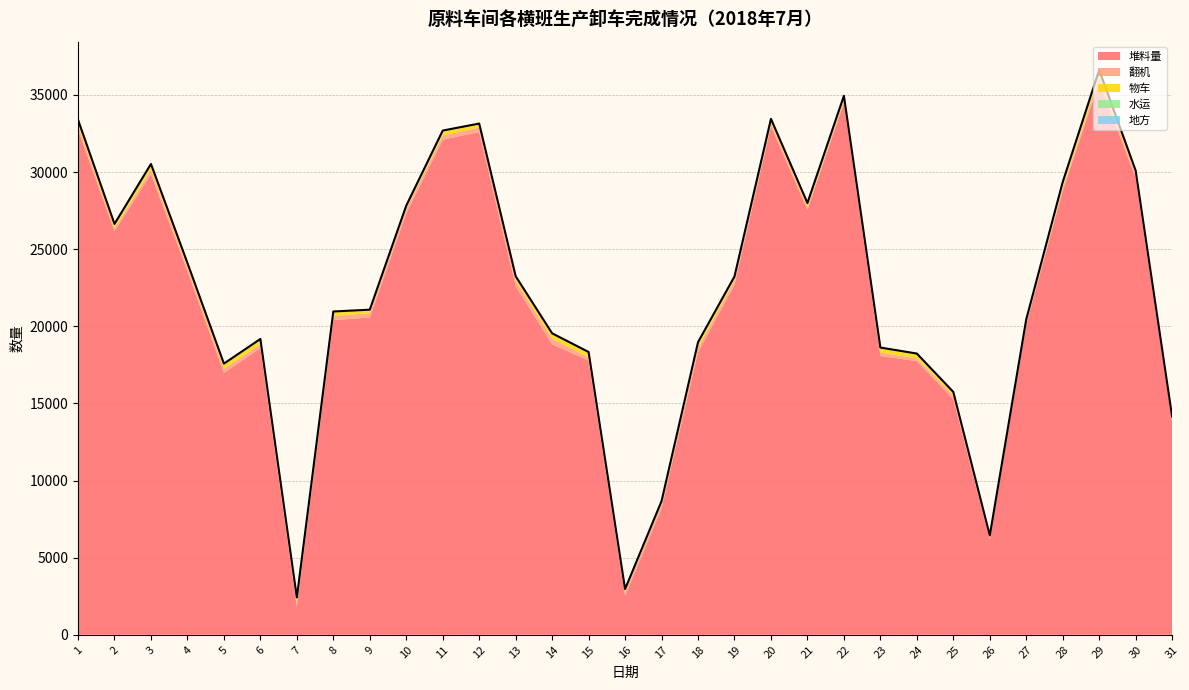

The value of 地方 at 21 is 31. True or false?

True